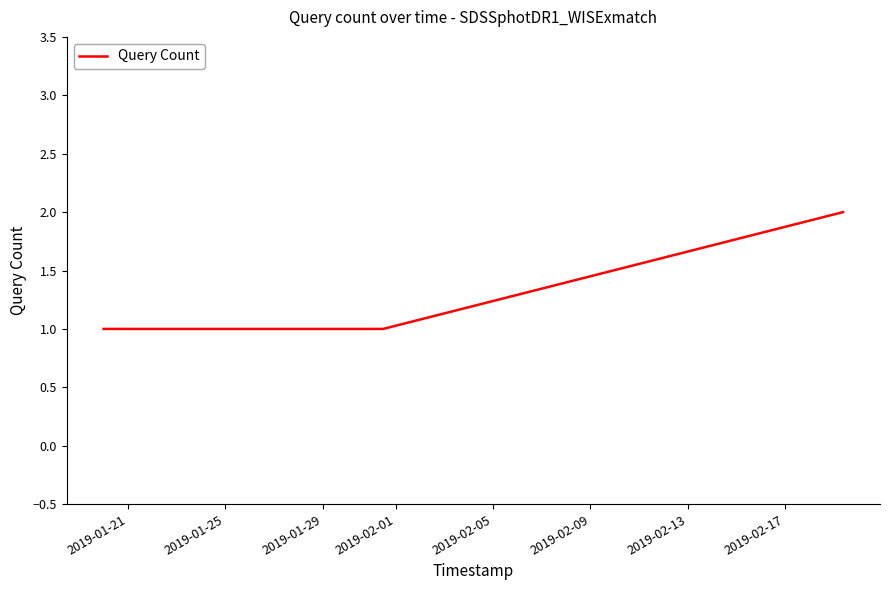

How many lines are shown in the chart?

1